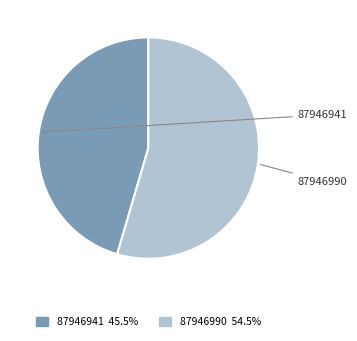

Combined, what portion of the pie is 87946941 and 87946990?

100.0%